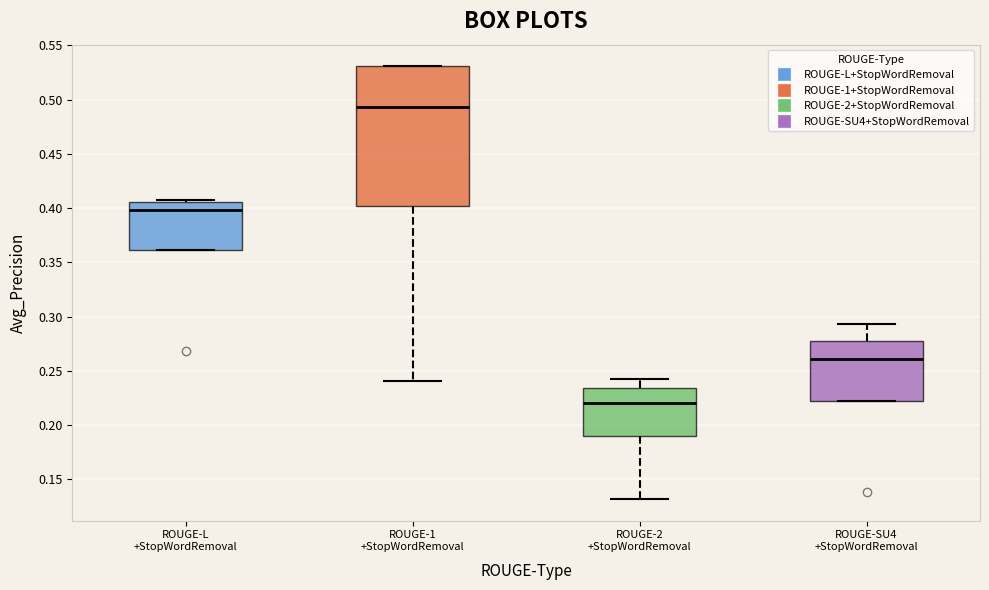

Which box is the tallest, from its lower edge to its upper edge?

ROUGE-1 +StopWordRemoval